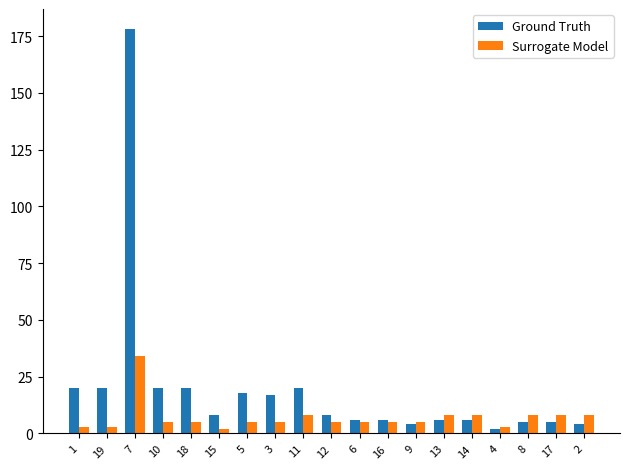

The Ground Truth series shows 6 at 16. True or false?

True